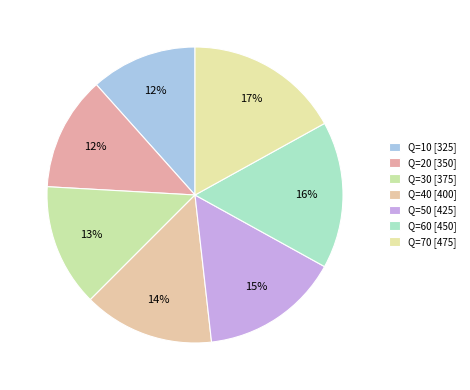

How many slices are in this pie chart?

7